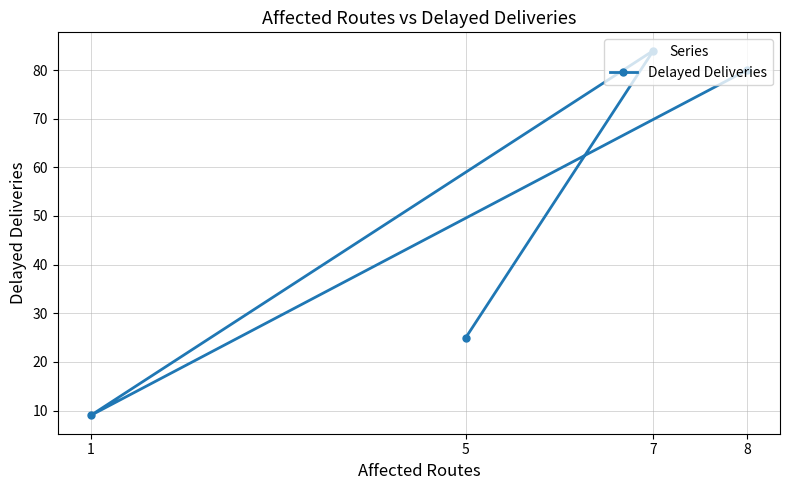

True or false: the data shows 84 at 7.

True